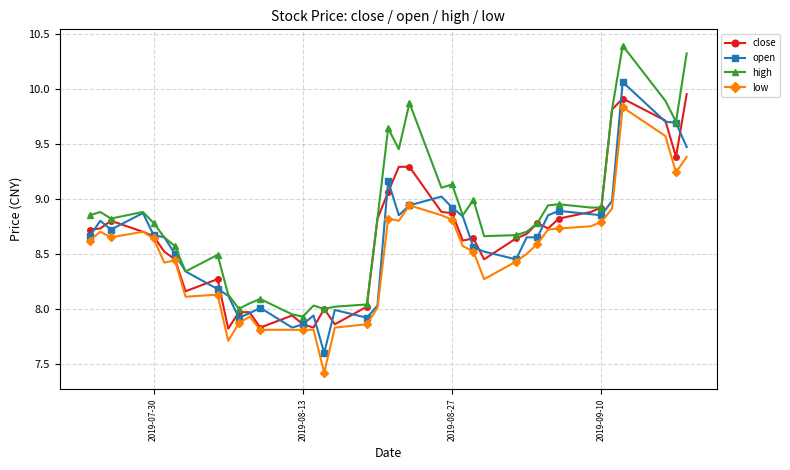

True or false: high has more than 0 points higher than both neighbors.

True